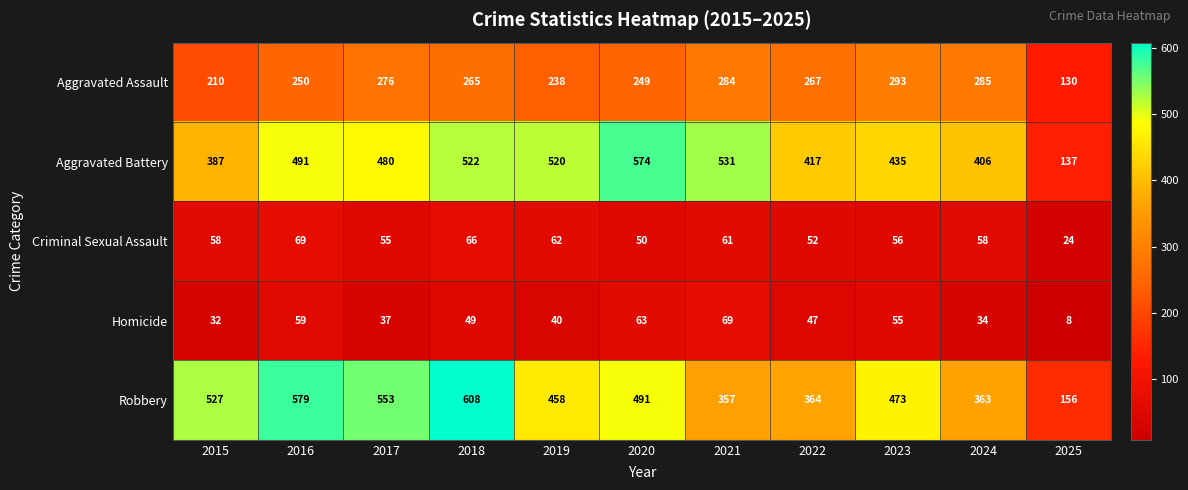

The Criminal Sexual Assault series shows 62 at 2019. True or false?

True